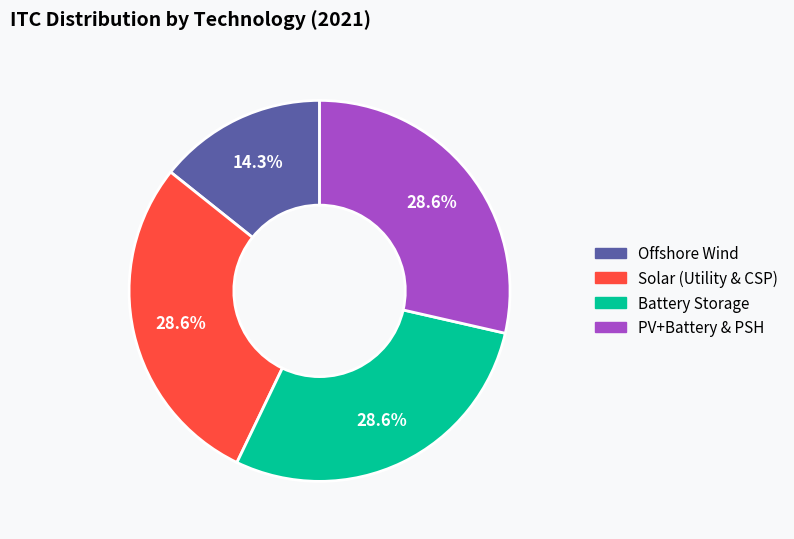

To the nearest percent, what is the difference between the largest and smallest slice percentages?

14%